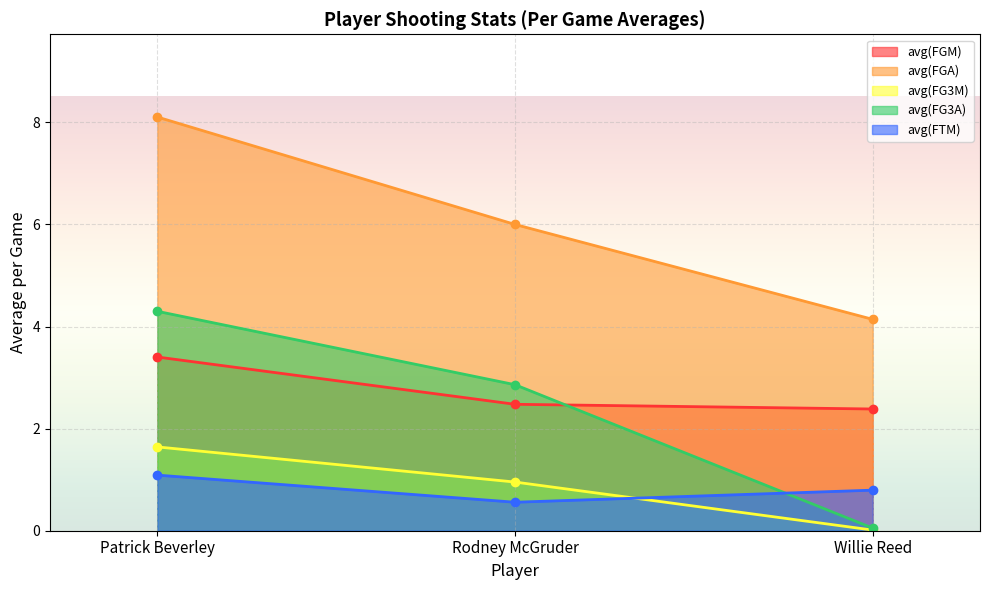

How many avg(FGM) values are between 2 and 3?

2